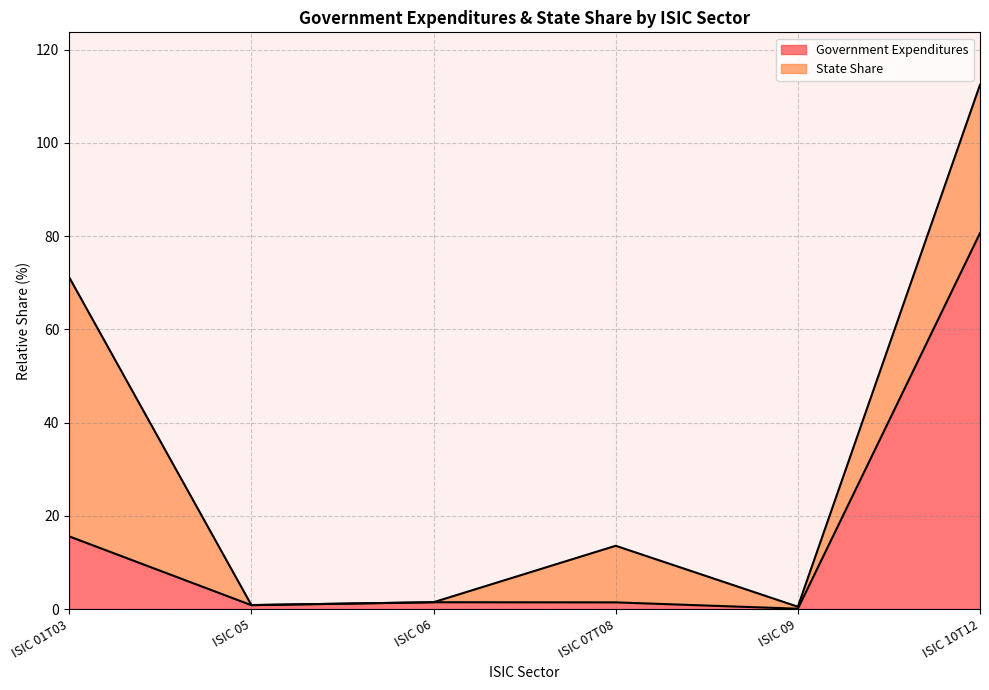

At which label is the value closest to 40?

ISIC 01T03